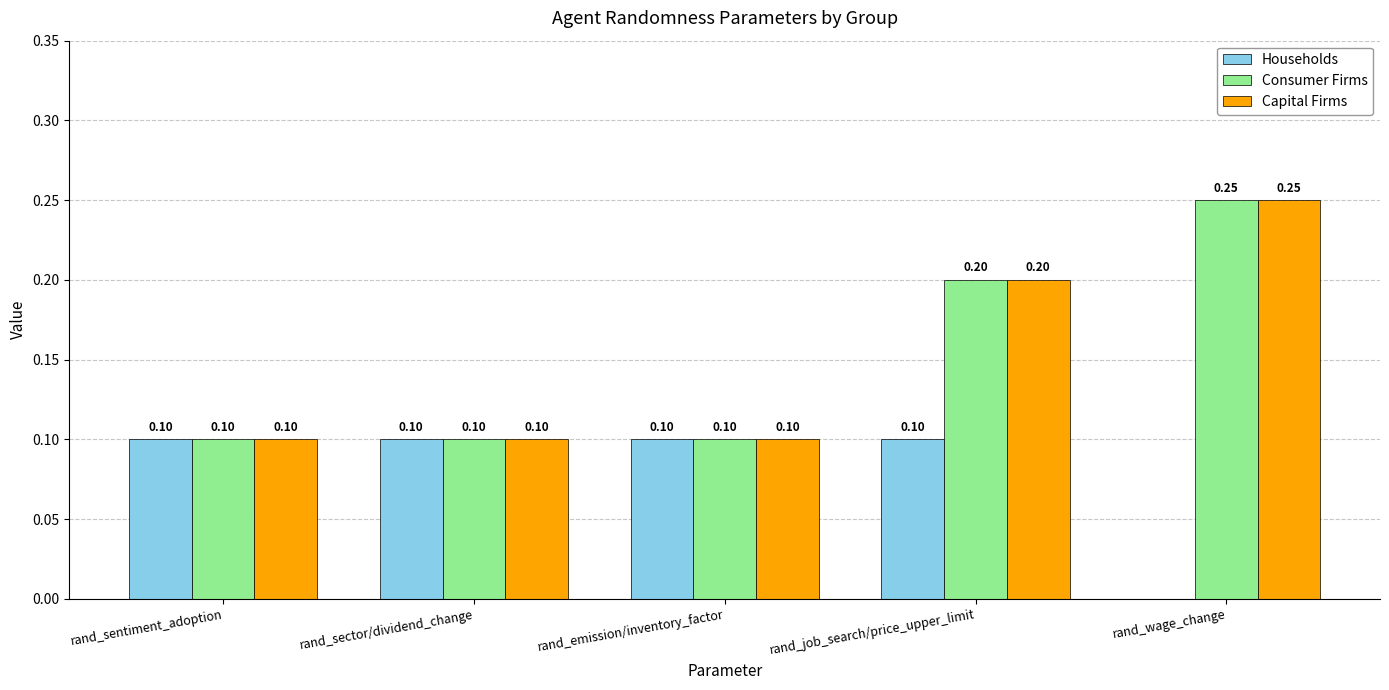

What is the sum of all Consumer Firms values?

0.8